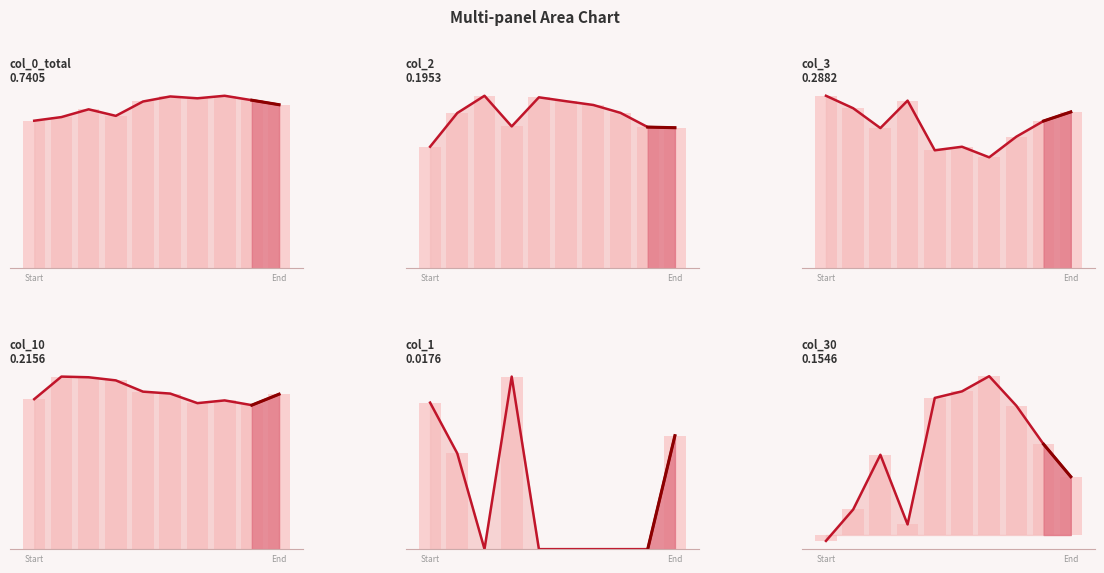

How many bars are there in total?

60